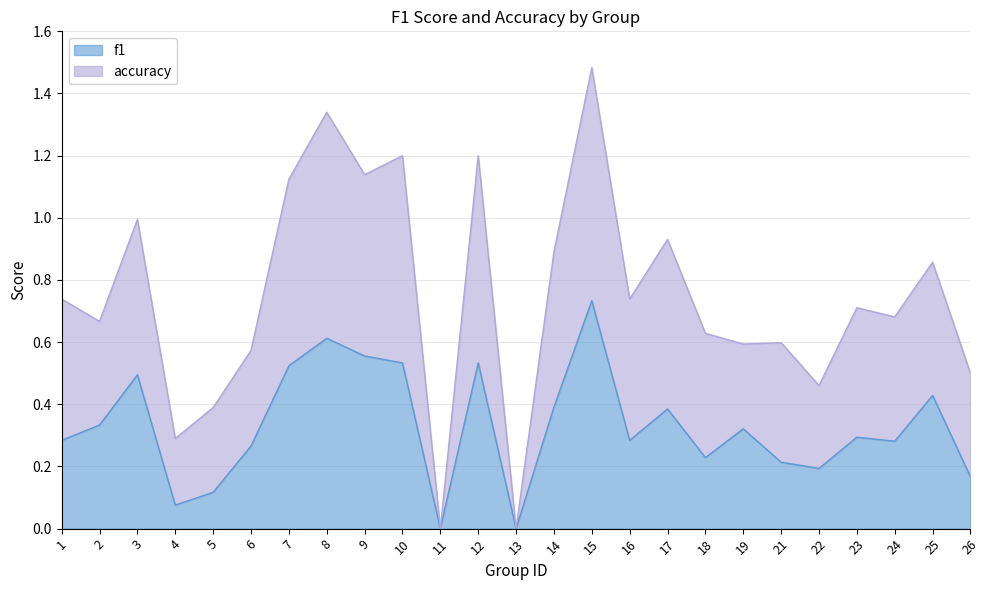

Does the chart have visible grid lines?

Yes